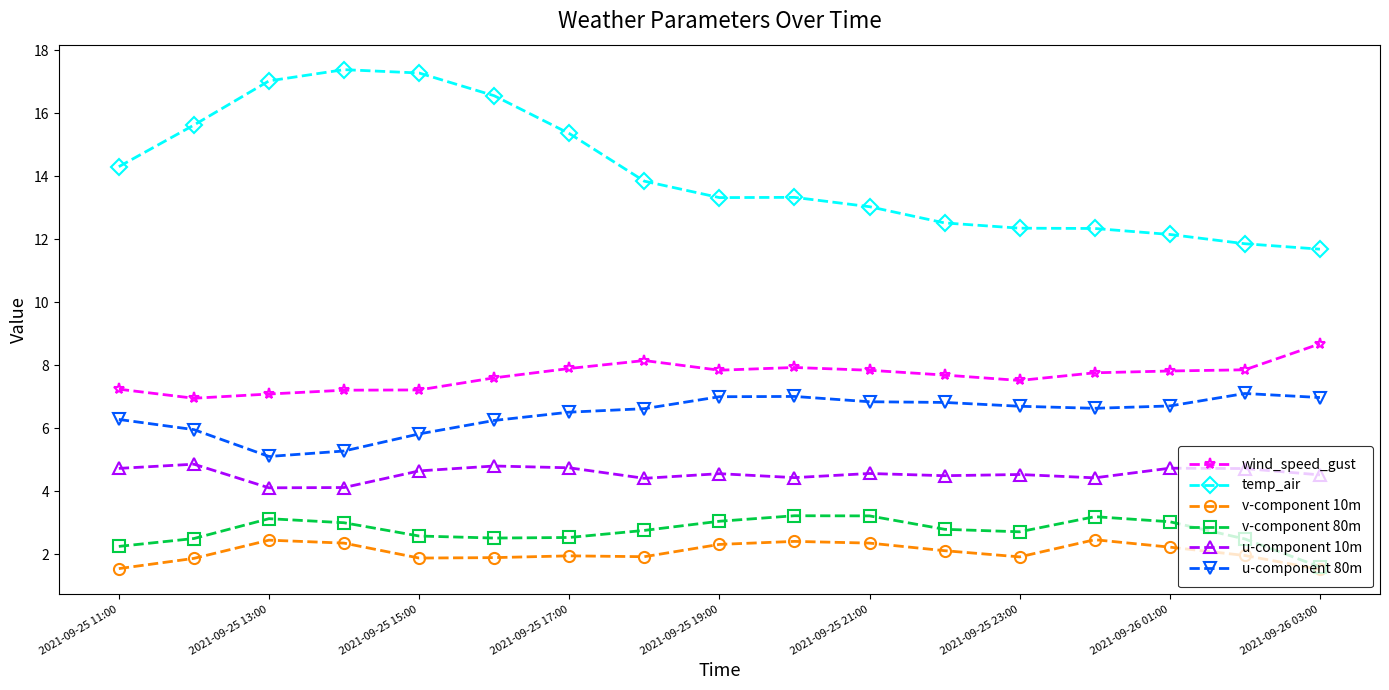

Which series has the widest spread of values?

temp_air